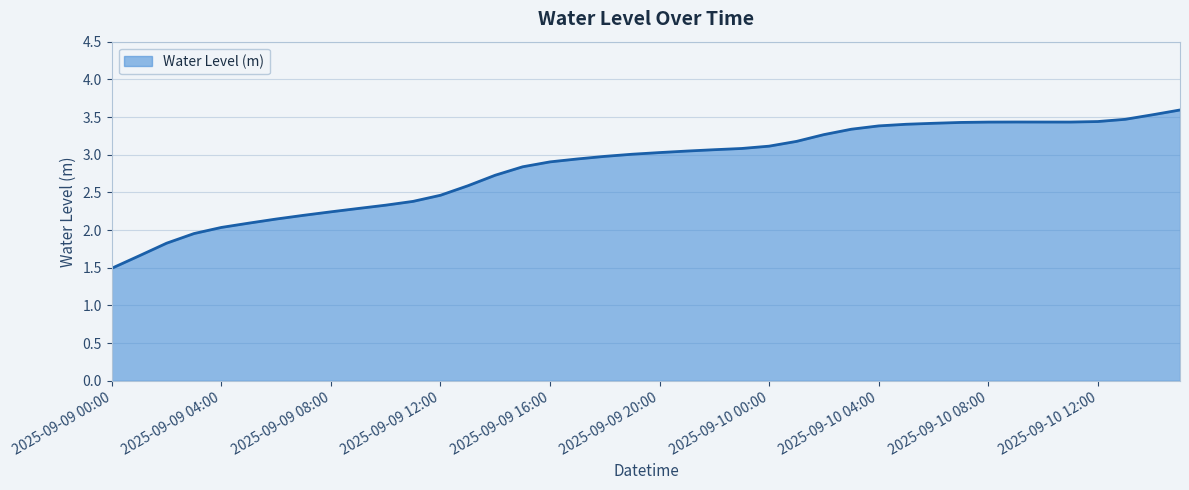

What is the maximum value shown in the chart?

3.6